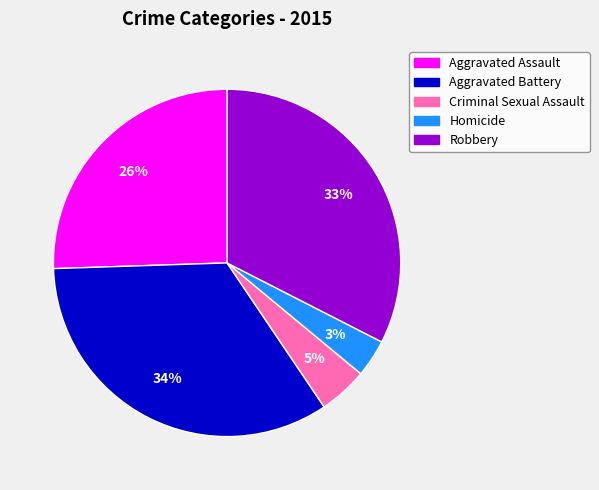

To the nearest percent, what percentage of the pie is Aggravated Assault?

26%